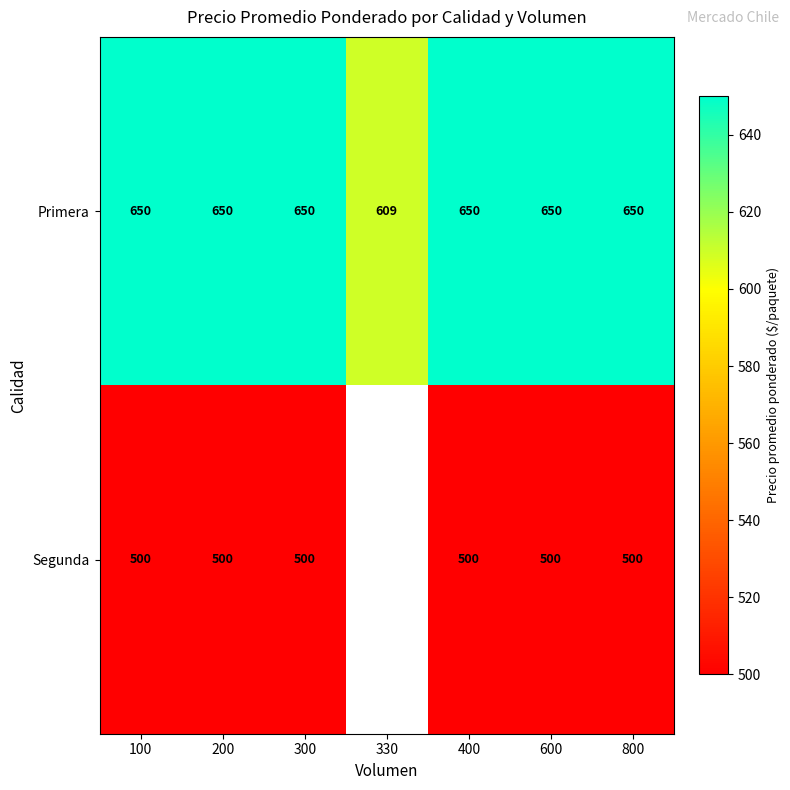

What is the smallest value displayed?

500.0